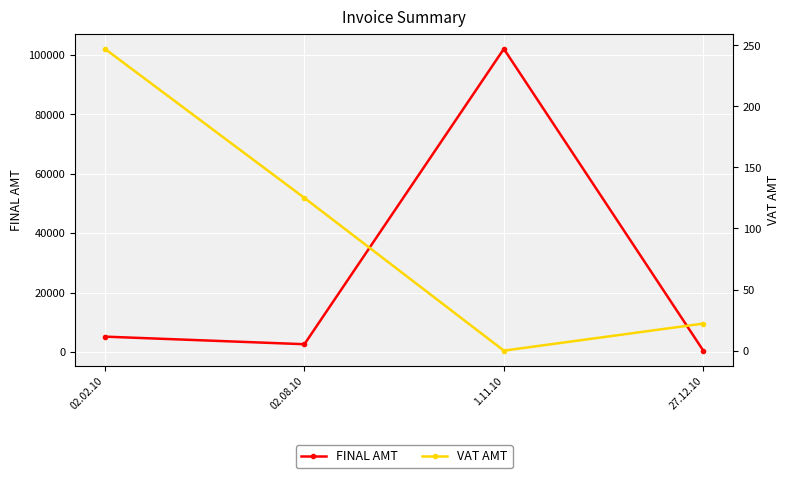

Does the chart display data point markers on the line(s)?

Yes